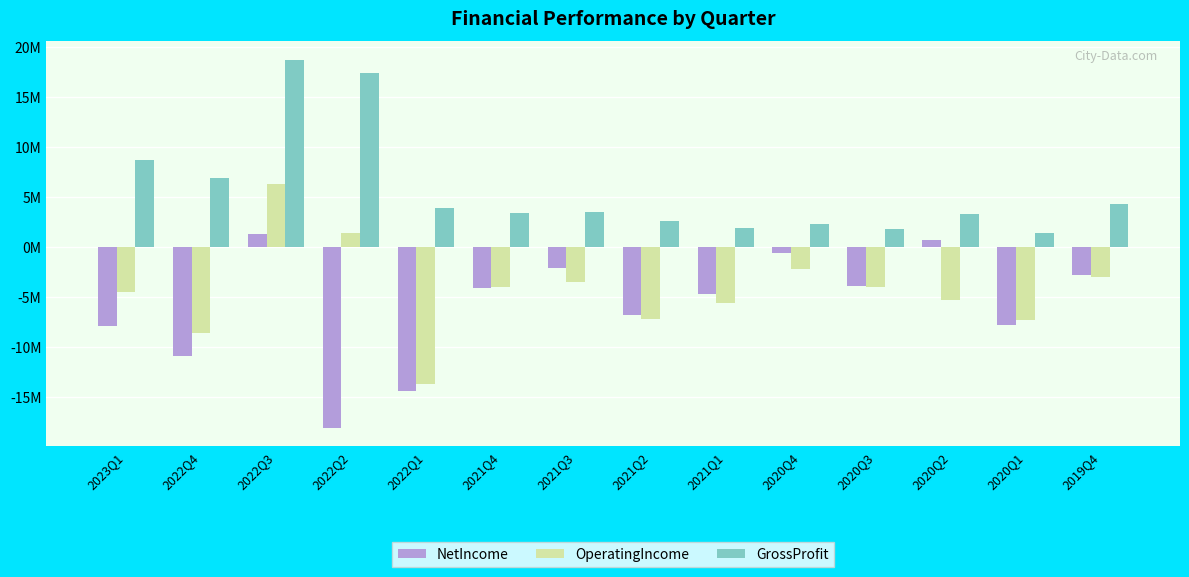

Which series has the largest total across all categories?

GrossProfit